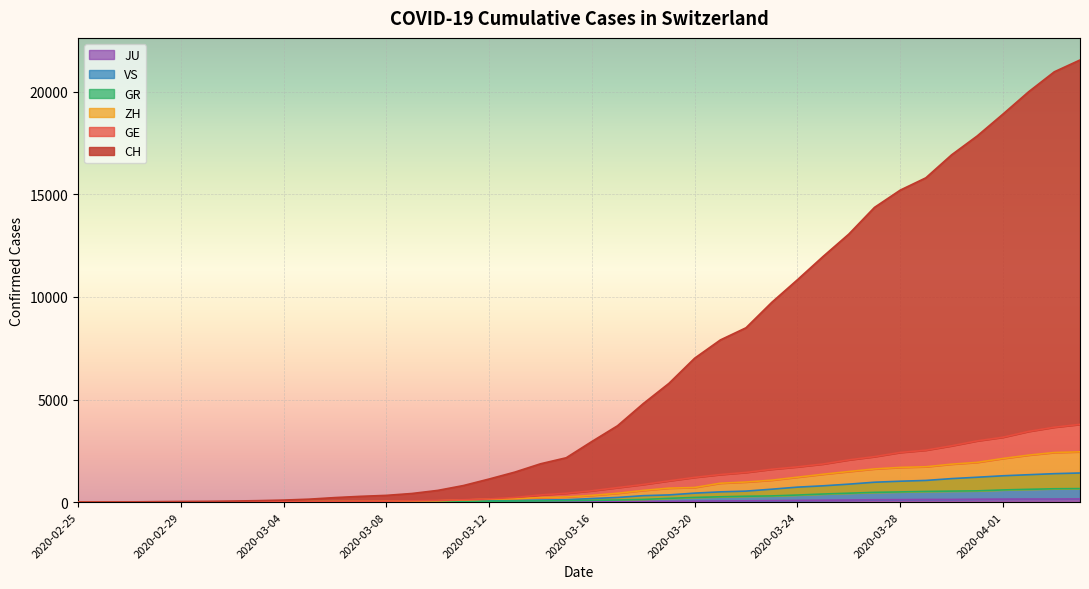

What is the difference between the maximum and minimum values in the CH series?

21554